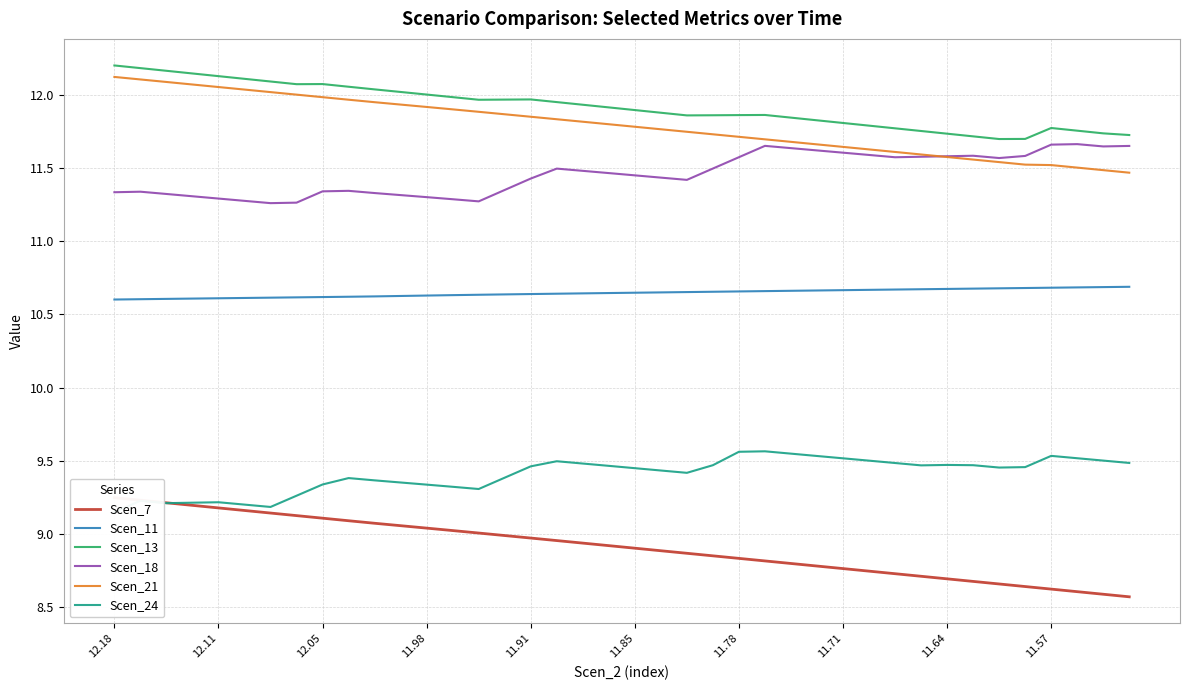

List the series in order of their peak value, lowest first.

Scen_7, Scen_24, Scen_11, Scen_18, Scen_21, Scen_13